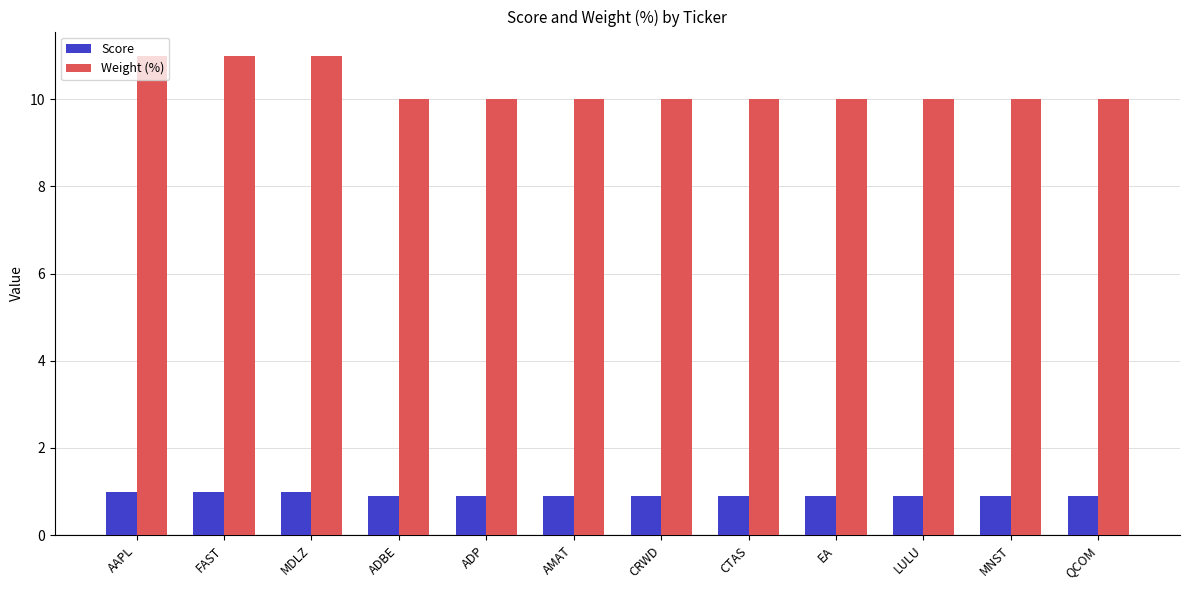

What are all the series names shown in the legend?

Score, Weight (%)